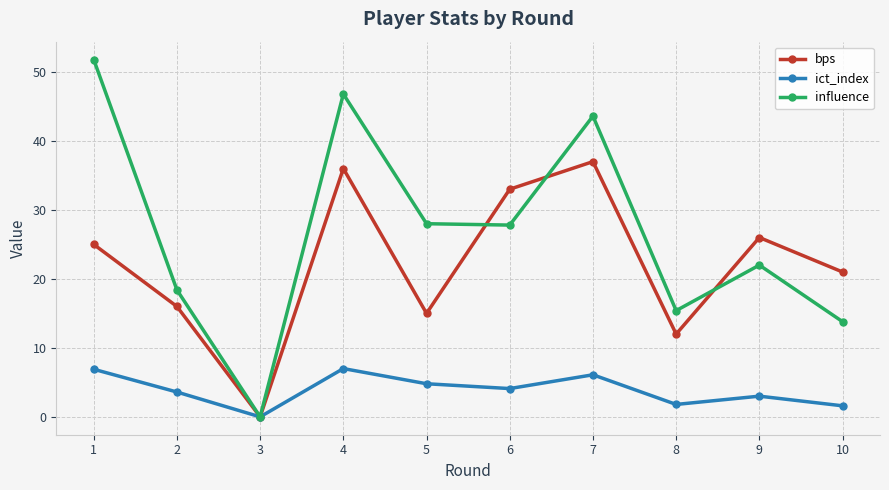

Does the chart have visible grid lines?

Yes